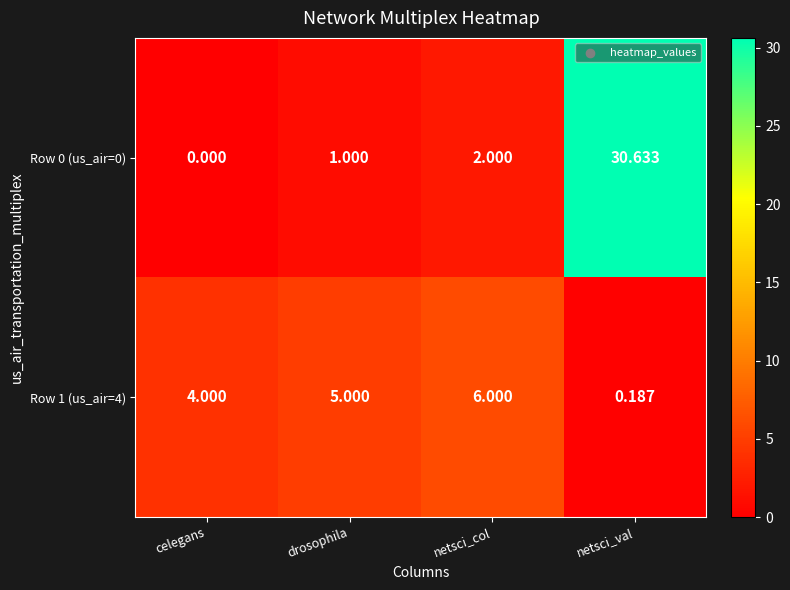

How many data points does each series have?

4